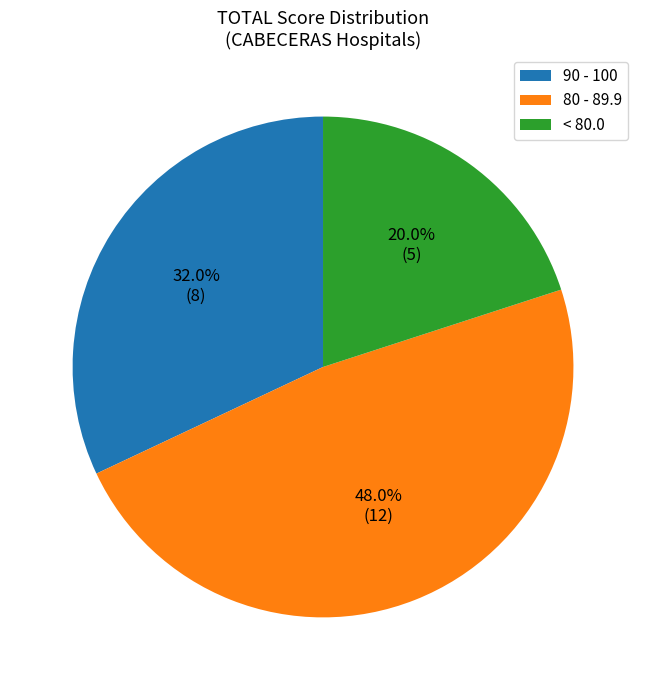

Which has a higher value, < 80.0 or 80 - 89.9?

80 - 89.9